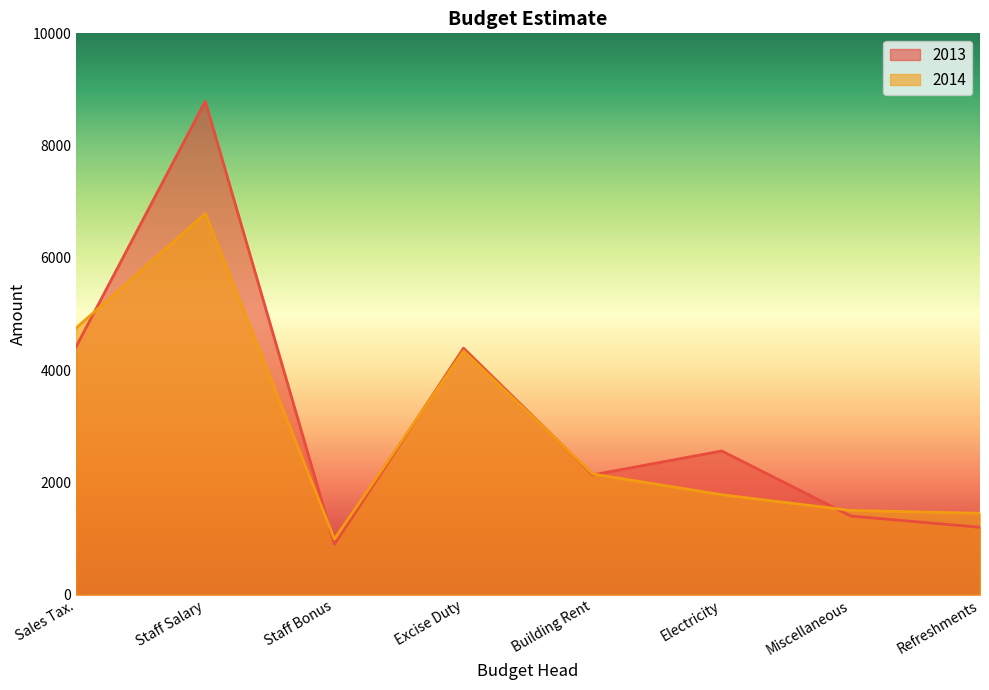

At which label is 2014 closest to 3889?

Excise Duty